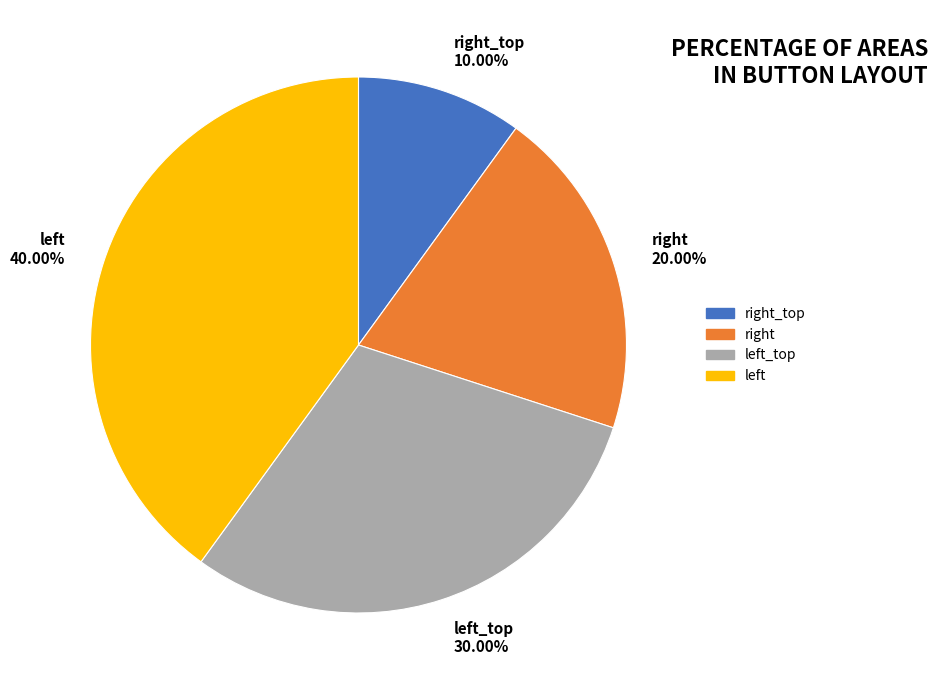

Which category has the smallest portion of the pie?

right_top 10.00%